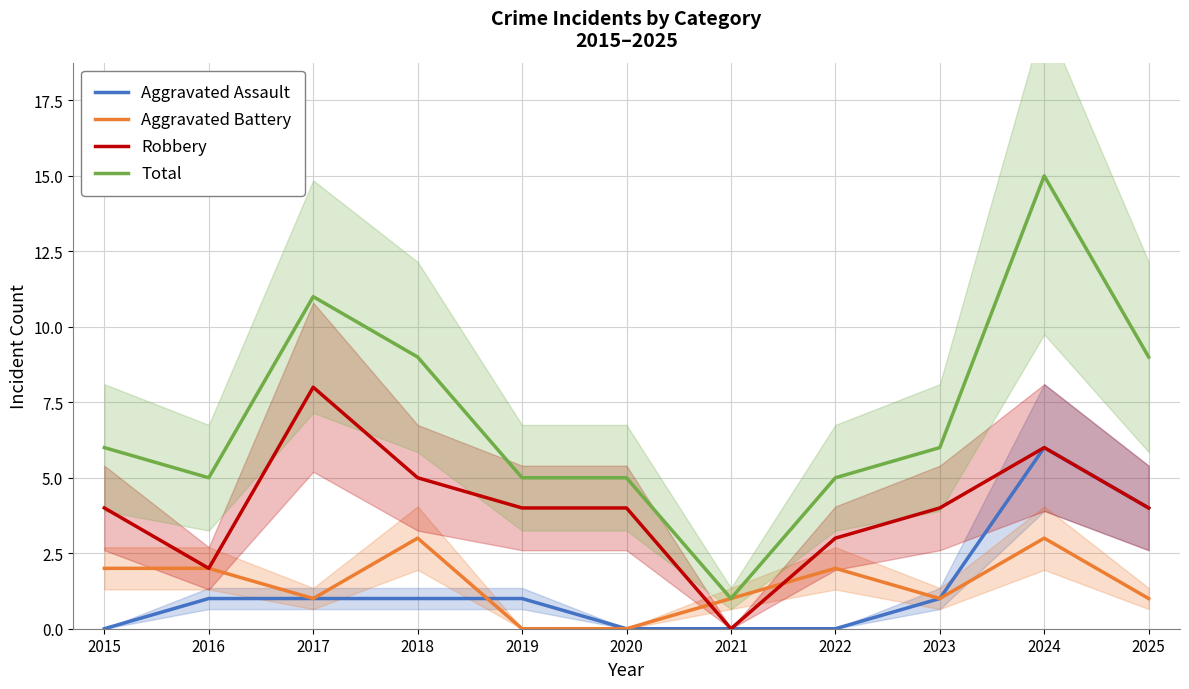

Reading left to right, what are all the values shown in this chart?

Aggravated Assault: 2015=0	2016=1	2017=1	2018=1	2019=1	2020=0	2021=0	2022=0	2023=1	2024=6	2025=4
Aggravated Battery: 2015=2	2016=2	2017=1	2018=3	2019=0	2020=0	2021=1	2022=2	2023=1	2024=3	2025=1
Robbery: 2015=4	2016=2	2017=8	2018=5	2019=4	2020=4	2021=0	2022=3	2023=4	2024=6	2025=4
Total: 2015=6	2016=5	2017=11	2018=9	2019=5	2020=5	2021=1	2022=5	2023=6	2024=15	2025=9